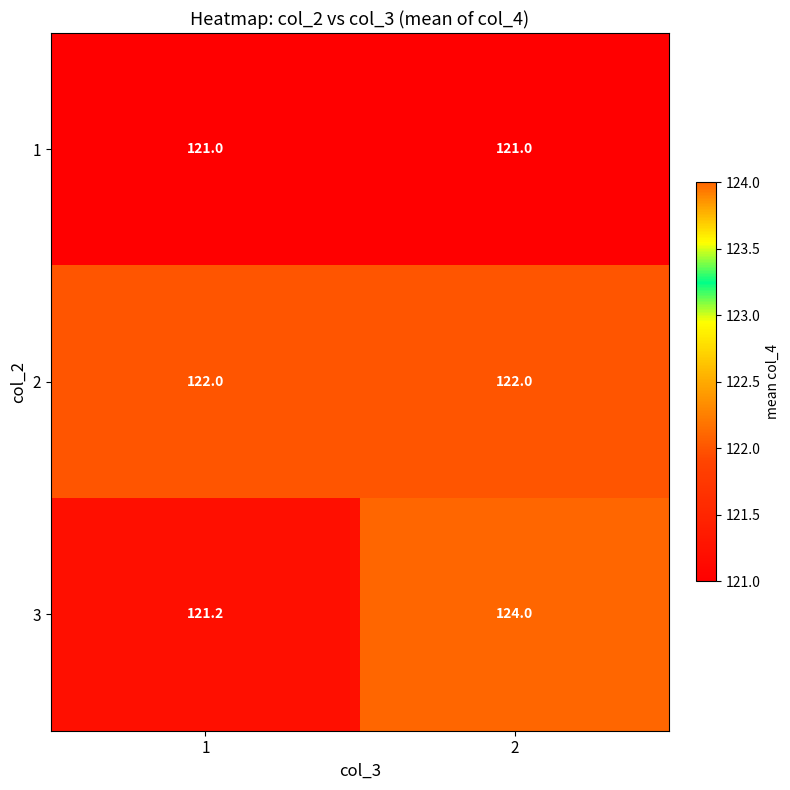

What is the minimum value shown in the chart?

121.0